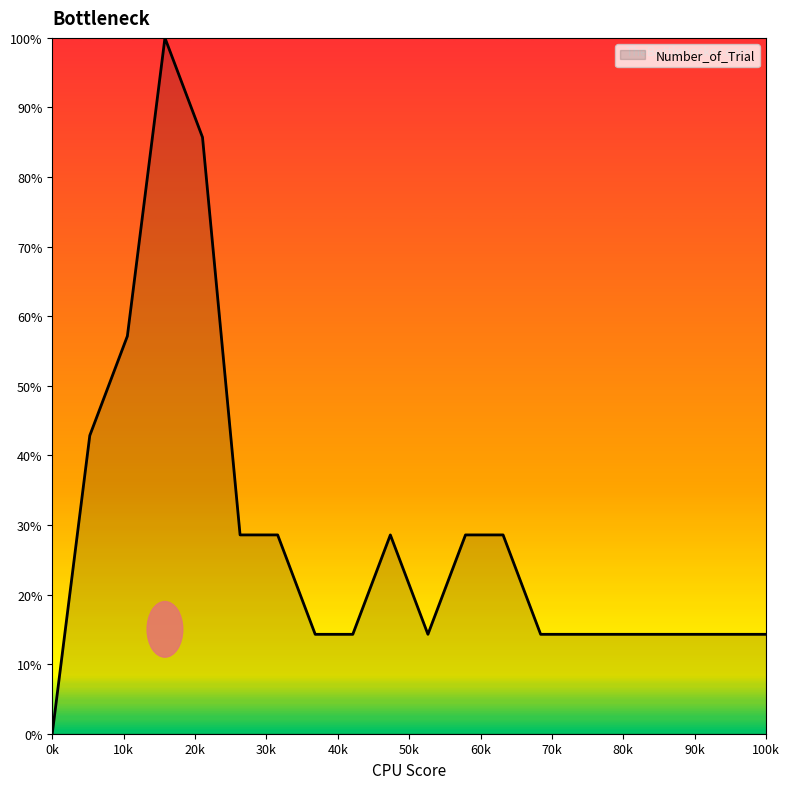

What is the greatest value displayed?

100.0